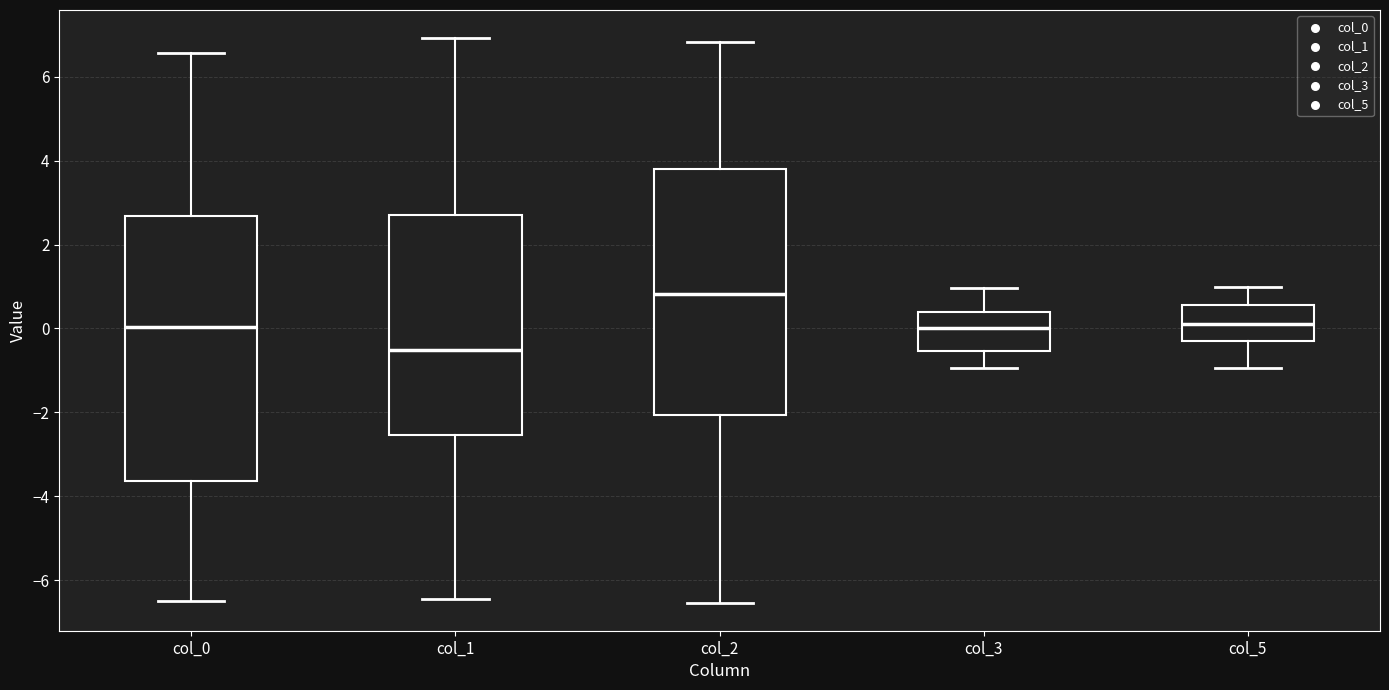

Which box has the highest median line?

col_2